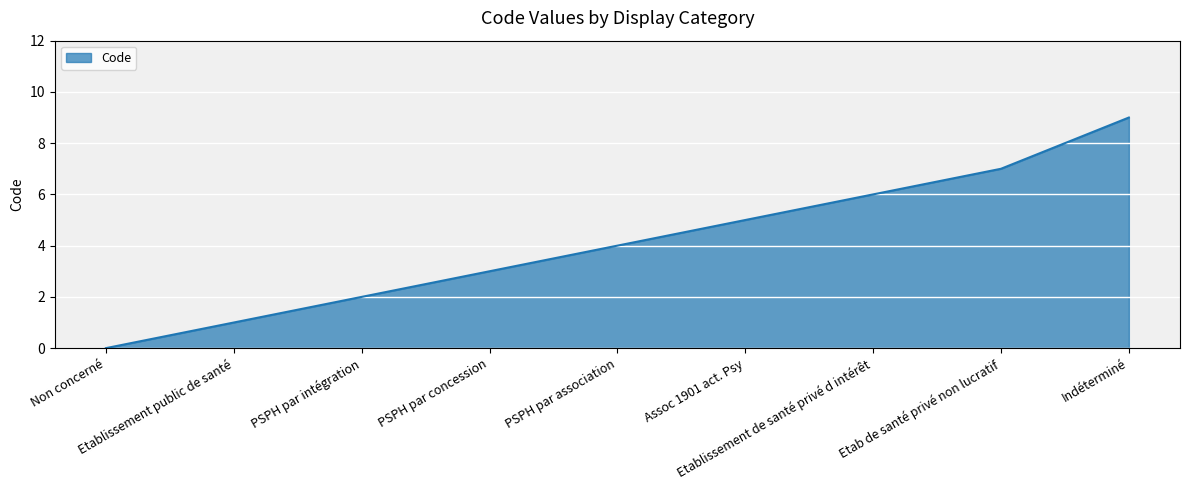

How many values are above zero?

8